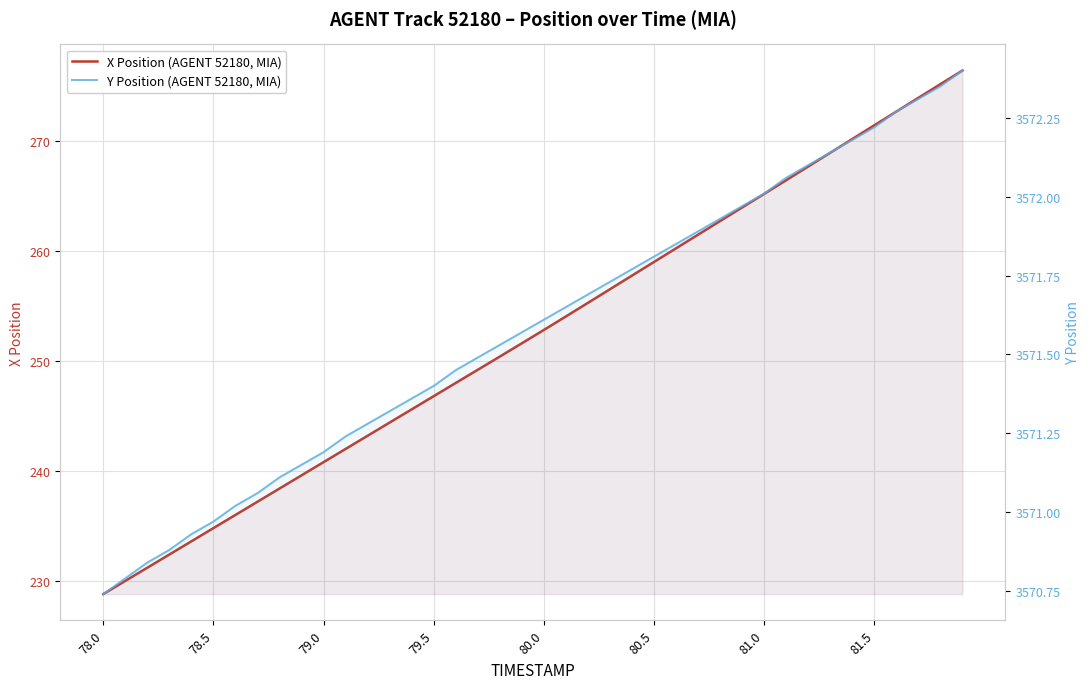

Does the chart display data point markers on the line(s)?

No